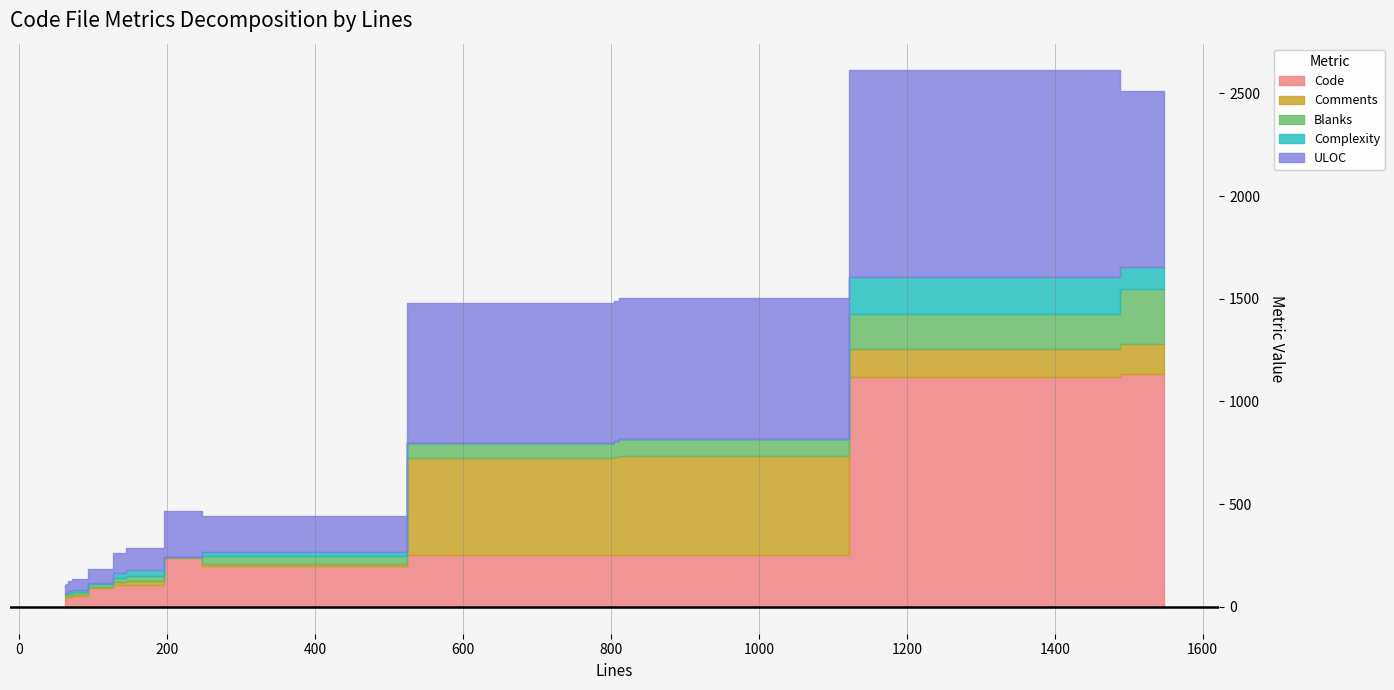

The value of Code at core_template.go is 139. True or false?

False